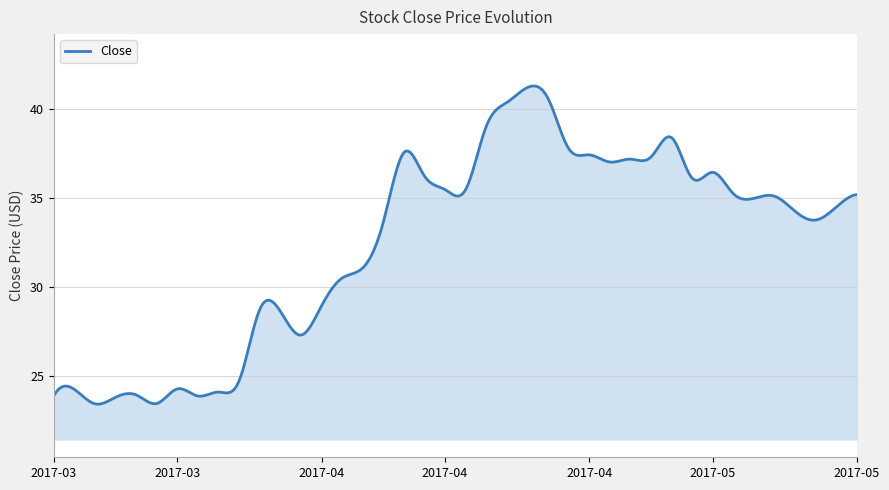

What is the difference between the maximum and minimum values?

17.9